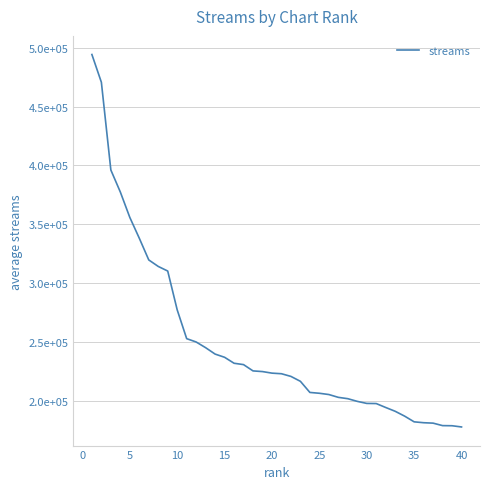

Is this an area chart (filled region under the line)?

No